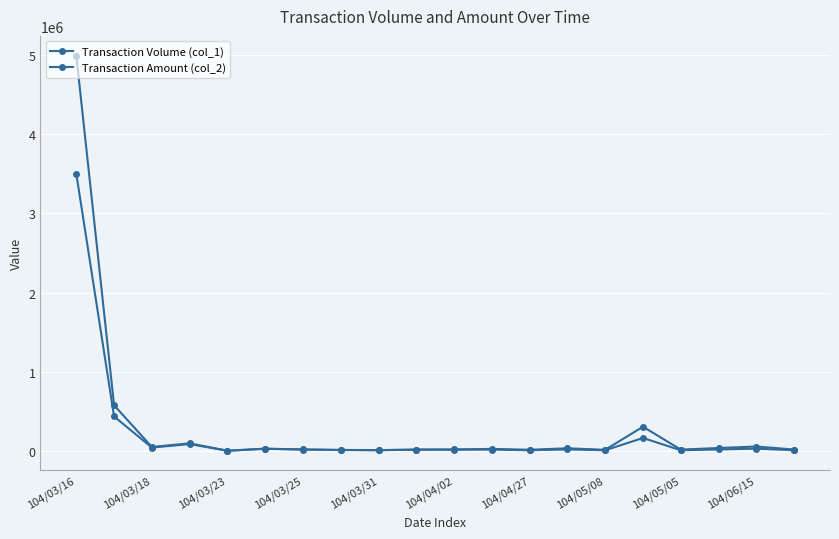

Which series has the largest total across all categories?

Transaction Volume (col_1)